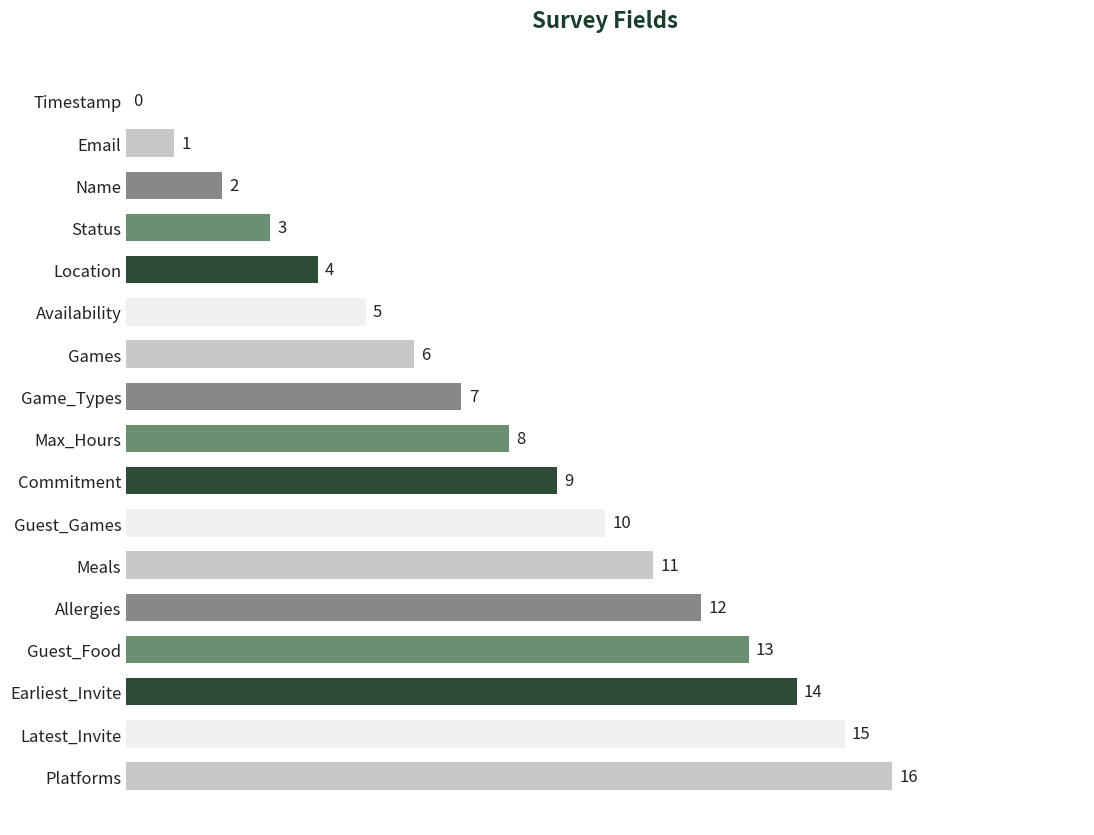

Are the bars horizontal?

Yes